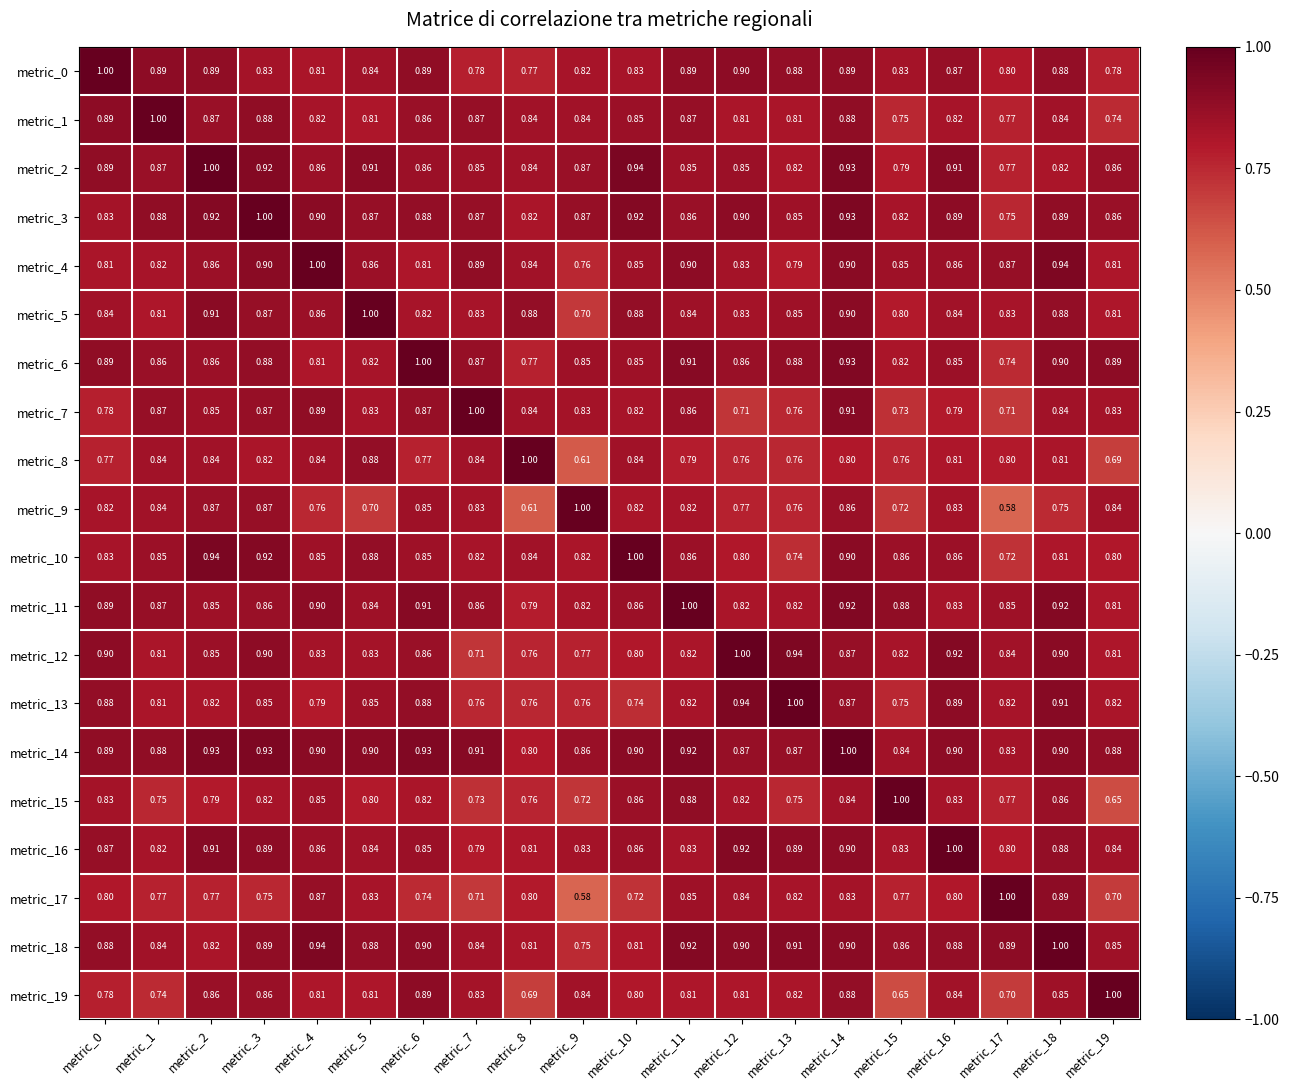

At which category is the sum across all series the highest?

metric_14